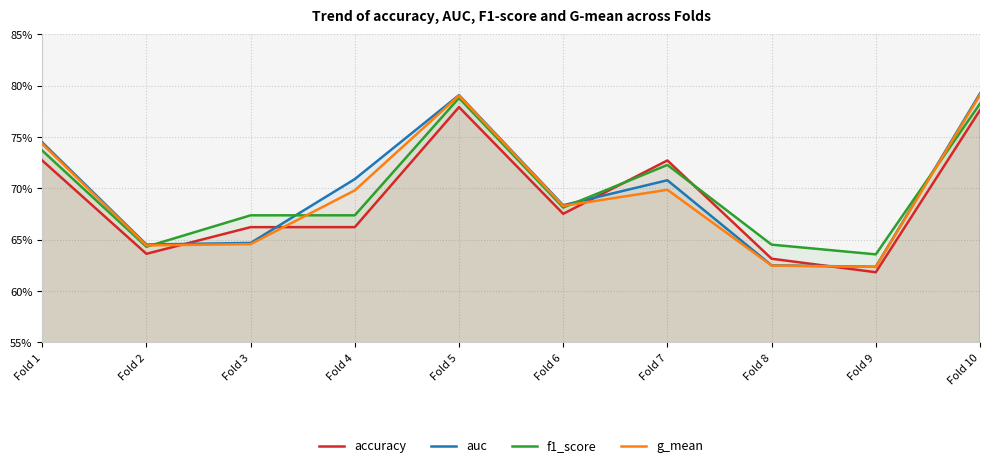

Reading left to right, transcribe all the data shown in this chart.

accuracy: 0.7	0.6	0.7	0.7	0.8	0.7	0.7	0.6	0.6	0.8
auc: 0.7	0.6	0.6	0.7	0.8	0.7	0.7	0.6	0.6	0.8
f1_score: 0.7	0.6	0.7	0.7	0.8	0.7	0.7	0.6	0.6	0.8
g_mean: 0.7	0.6	0.6	0.7	0.8	0.7	0.7	0.6	0.6	0.8